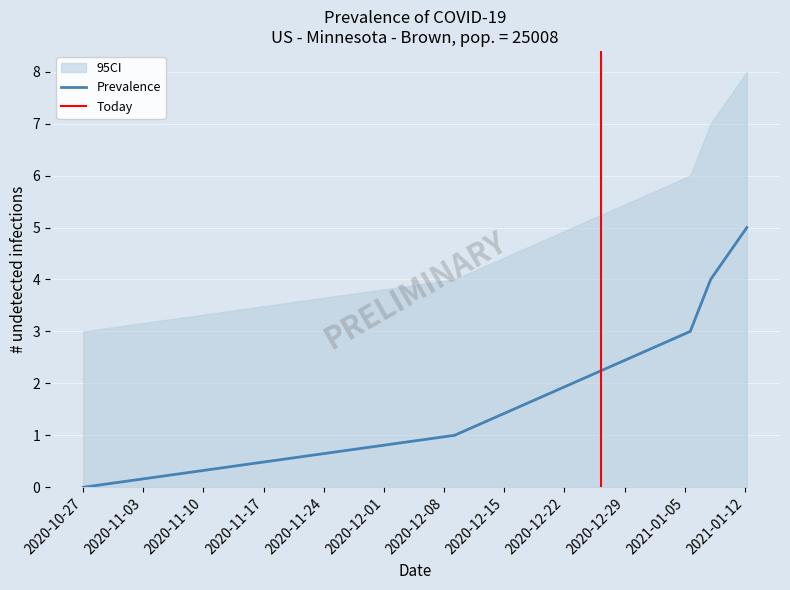

Reading right to left, extract all data points from this chart.

5	4	3	1	0